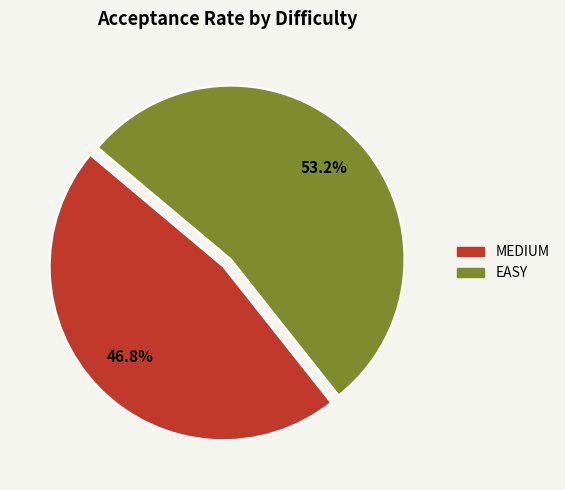

How many slices are in this pie chart?

2